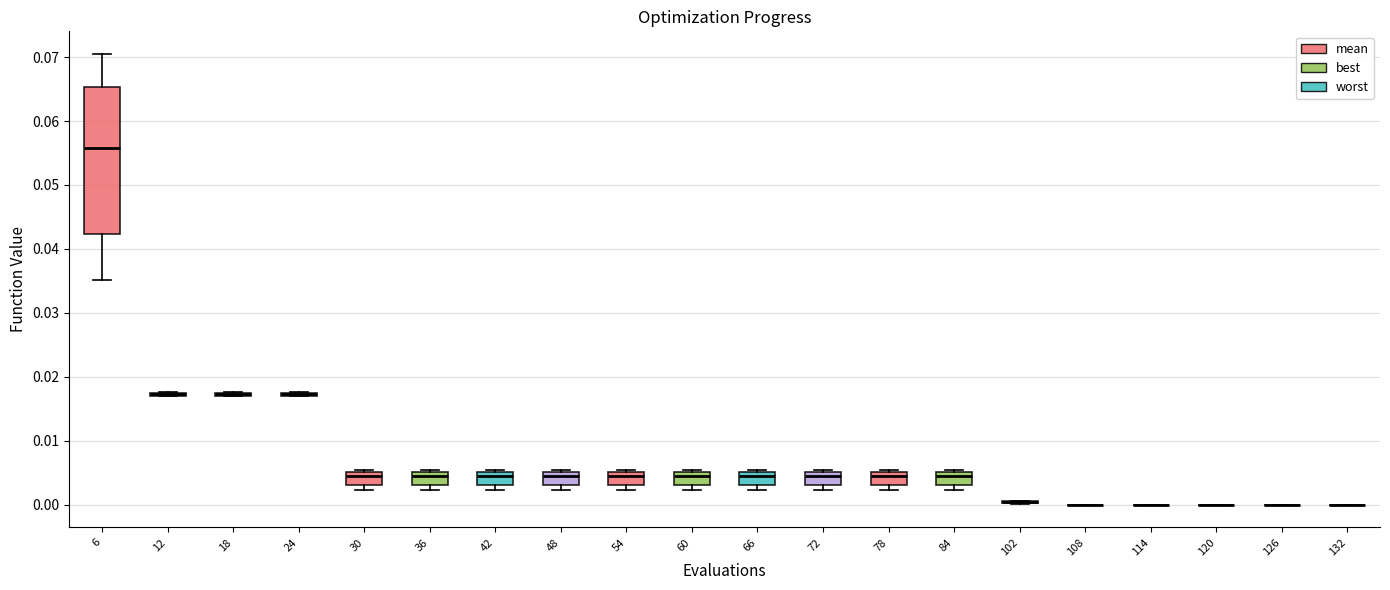

Reading left to right, read every box against the y-axis: the position of its median line, the range the box covers, and the ends of its whiskers. The values are not printed on the chart, so give them approximately, as read against the axis.

6: median 0.056, box 0.042 to 0.065, whiskers 0.035 to 0.070
12: box collapsed to a line at 0.017, whiskers 0.017 to 0.018
18: box collapsed to a line at 0.017, whiskers 0.017 to 0.018
24: box collapsed to a line at 0.017, whiskers 0.017 to 0.018
30: median 0.005 (just below the box's upper edge), box 0.003 to 0.005, whiskers 0.002 to 0.005 (just above the box's upper edge)
36: median 0.005 (just below the box's upper edge), box 0.003 to 0.005, whiskers 0.002 to 0.005 (just above the box's upper edge)
42: median 0.005 (just below the box's upper edge), box 0.003 to 0.005, whiskers 0.002 to 0.005 (just above the box's upper edge)
48: median 0.005 (just below the box's upper edge), box 0.003 to 0.005, whiskers 0.002 to 0.005 (just above the box's upper edge)
54: median 0.005 (just below the box's upper edge), box 0.003 to 0.005, whiskers 0.002 to 0.005 (just above the box's upper edge)
60: median 0.005 (just below the box's upper edge), box 0.003 to 0.005, whiskers 0.002 to 0.005 (just above the box's upper edge)
66: median 0.005 (just below the box's upper edge), box 0.003 to 0.005, whiskers 0.002 to 0.005 (just above the box's upper edge)
72: median 0.005 (just below the box's upper edge), box 0.003 to 0.005, whiskers 0.002 to 0.005 (just above the box's upper edge)
78: median 0.005 (just below the box's upper edge), box 0.003 to 0.005, whiskers 0.002 to 0.005 (just above the box's upper edge)
84: median 0.005 (just below the box's upper edge), box 0.003 to 0.005, whiskers 0.002 to 0.005 (just above the box's upper edge)
102: box collapsed to a line at 0.000, whiskers 0.000 to 0.001
108: box collapsed to a line at 0.000, whiskers 0.000 to 0.000
114: box collapsed to a line at 0.000, whiskers 0.000 to 0.000
120: box collapsed to a line at 0.000, whiskers 0.000 to 0.000
126: box collapsed to a line at 0.000, whiskers 0.000 to 0.000
132: box collapsed to a line at 0.000, whiskers 0.000 to 0.000